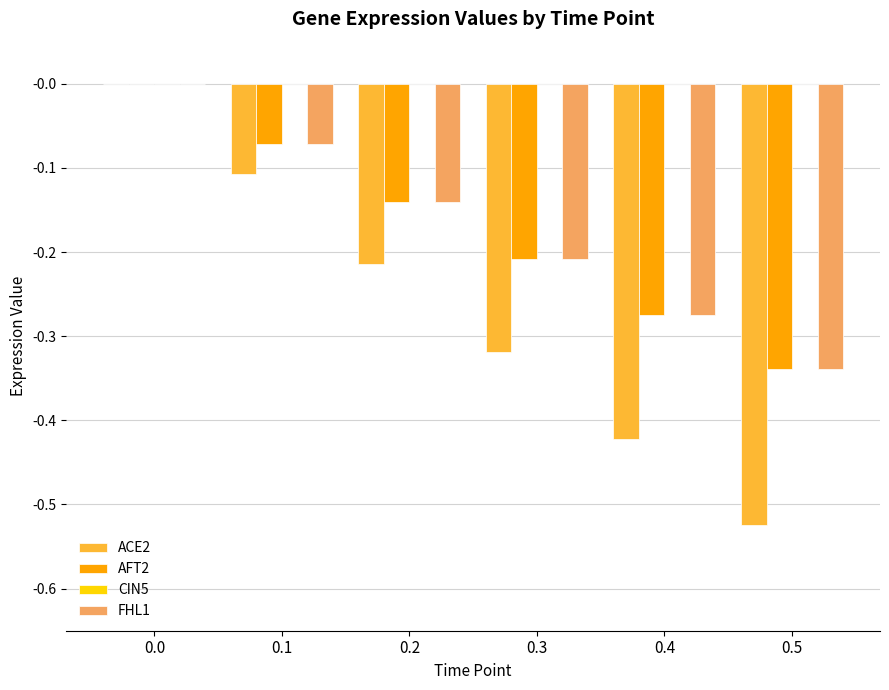

Between 0.1 and 0.2, which series saw the biggest shift?

ACE2